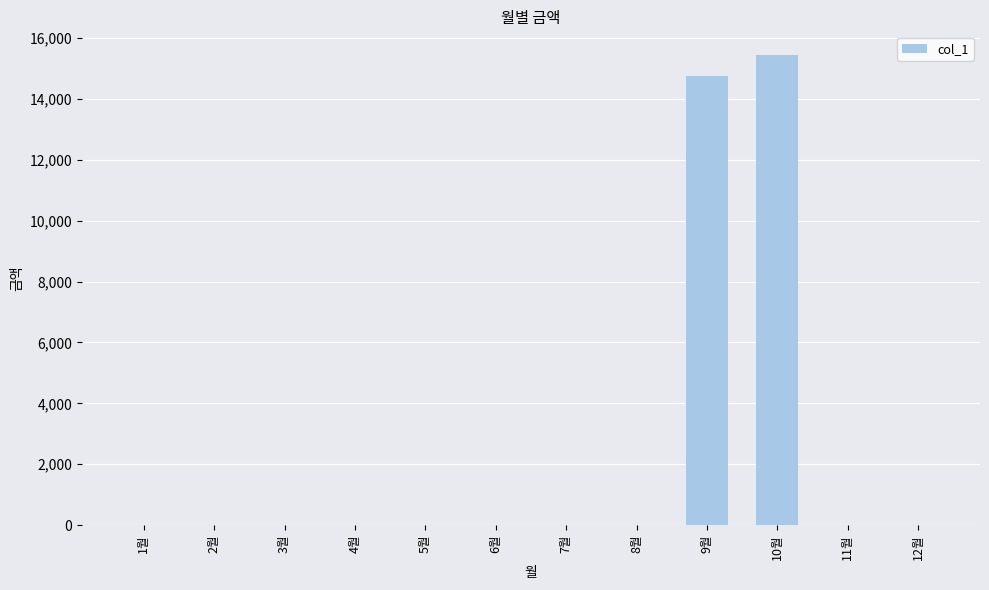

Reading right to left, what are all the values shown in this chart?

12월=0	11월=0	10월=15440	9월=14740	8월=0	7월=0	6월=0	5월=0	4월=0	3월=0	2월=0	1월=0